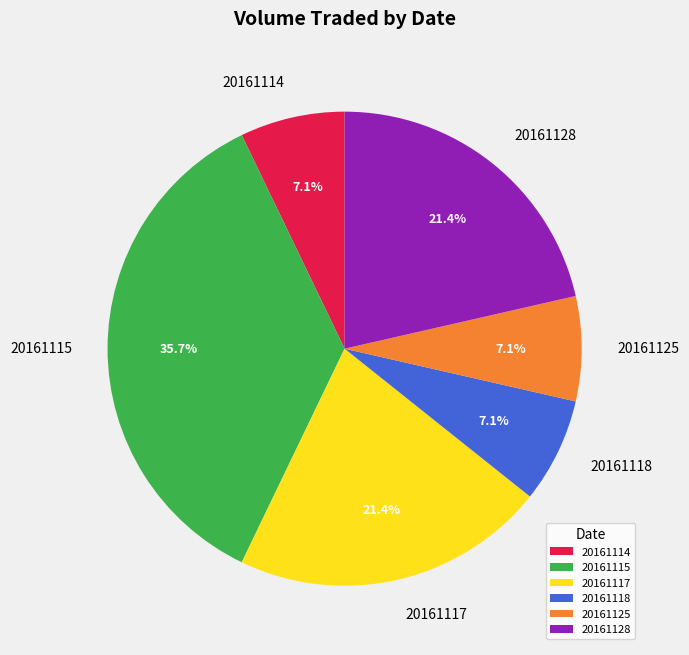

True or false: 20161125 accounts for 1% of the total.

False